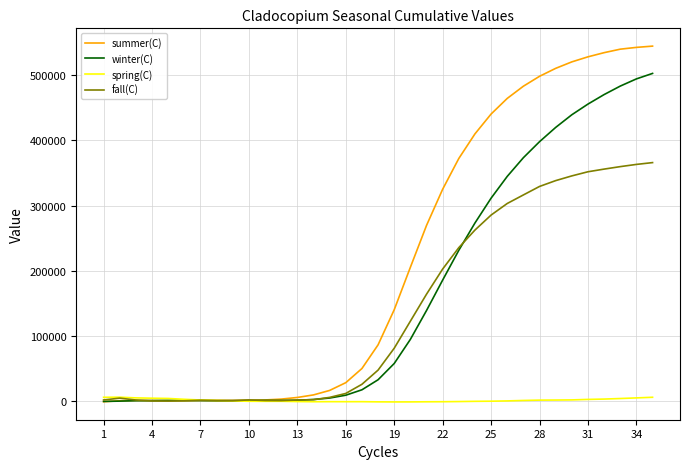

Which series has the largest total across all categories?

summer(C)